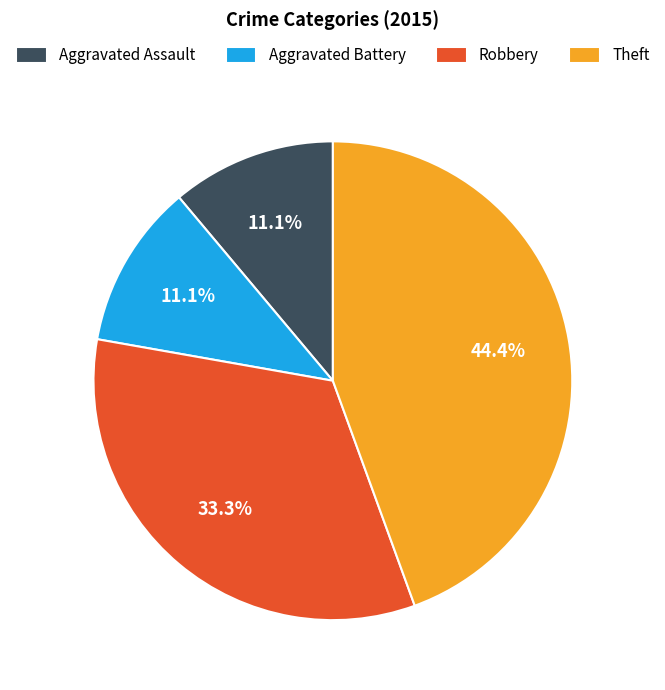

Is there any slice that represents more than half of the pie?

No